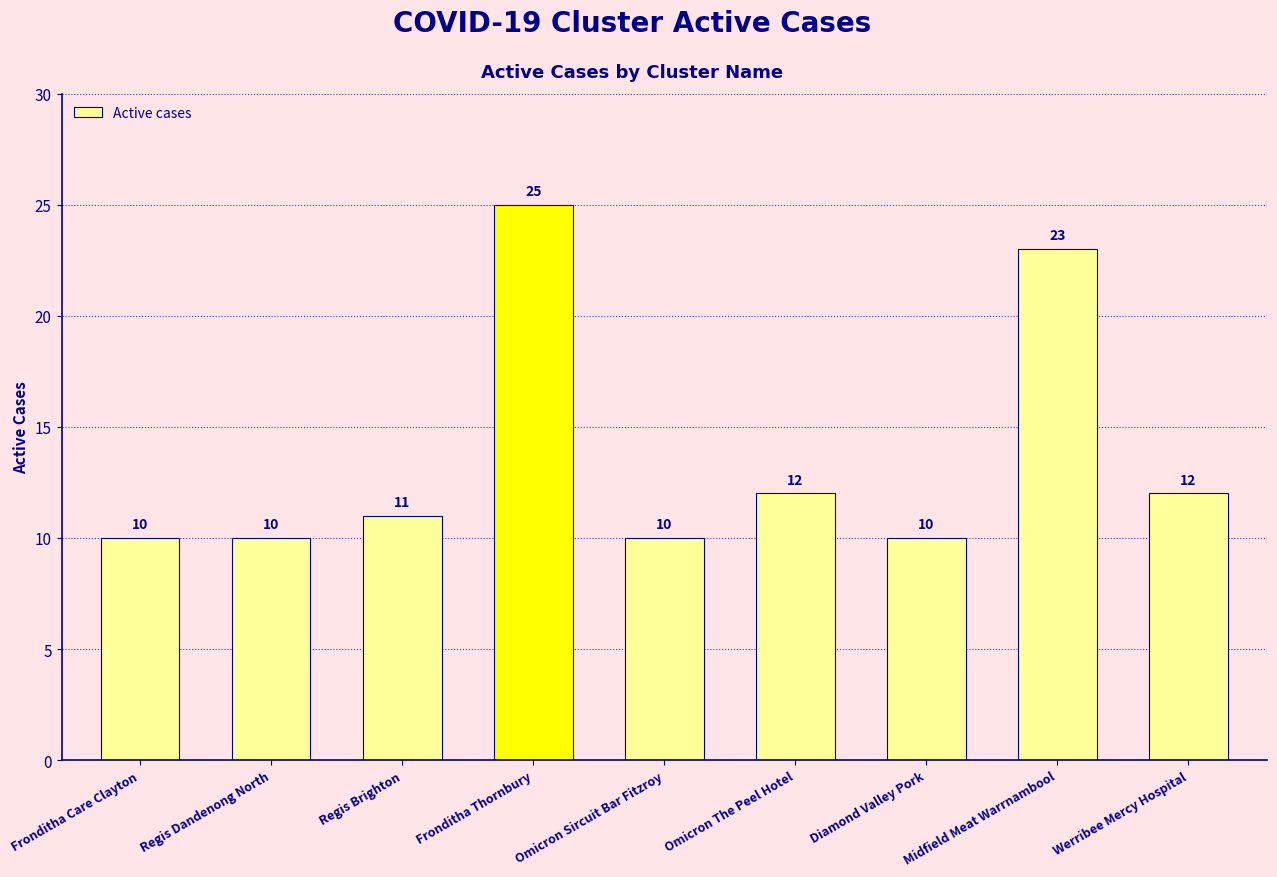

Which category has the highest value across all series?

Fronditha Thornbury